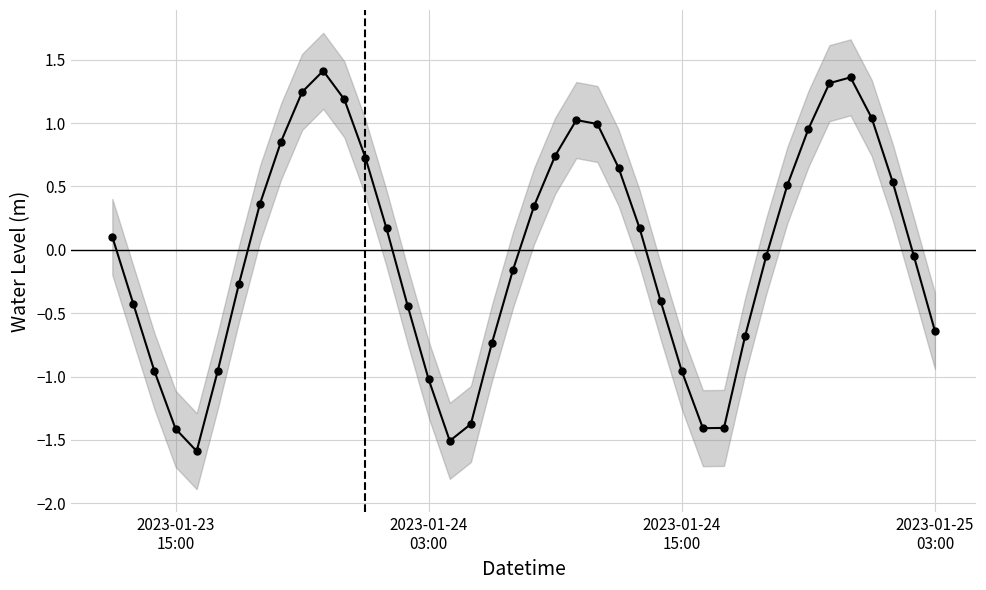

Reading right to left, transcribe all the data shown in this chart.

-0.6	-0.0	0.5	1.0	1.4	1.3	1.0	0.5	-0.1	-0.7	-1.4	-1.4	-1.0	-0.4	0.2	0.6	1.0	1.0	0.7	0.3	-0.2	-0.7	-1.4	-1.5	-1.0	-0.4	0.2	0.7	1.2	1.4	1.2	0.9	0.4	-0.3	-1.0	-1.6	-1.4	-1.0	-0.4	0.1